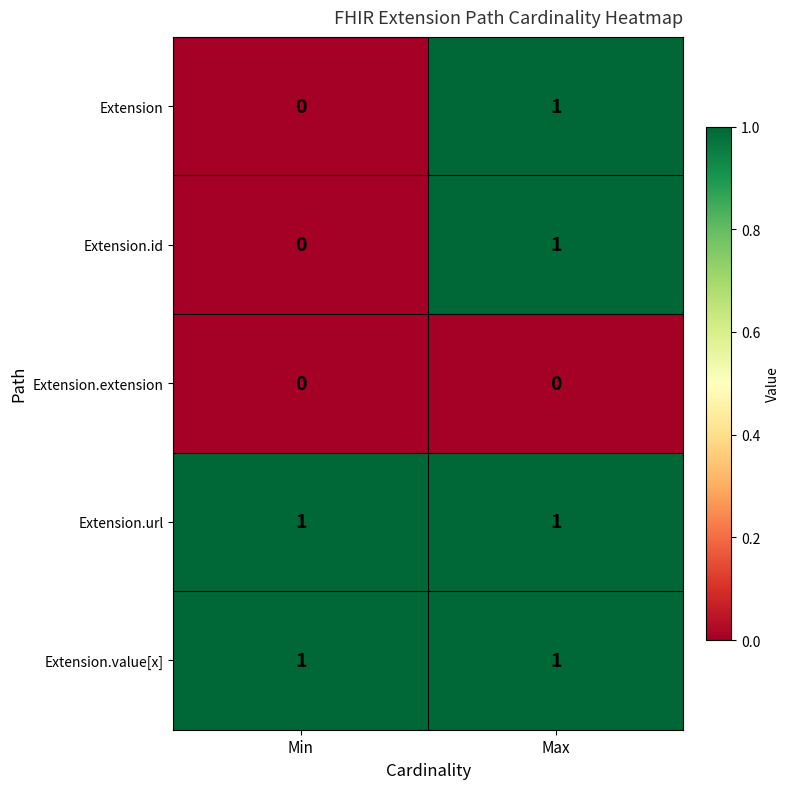

True or false: Extension.extension has a value of 0 at Max.

True